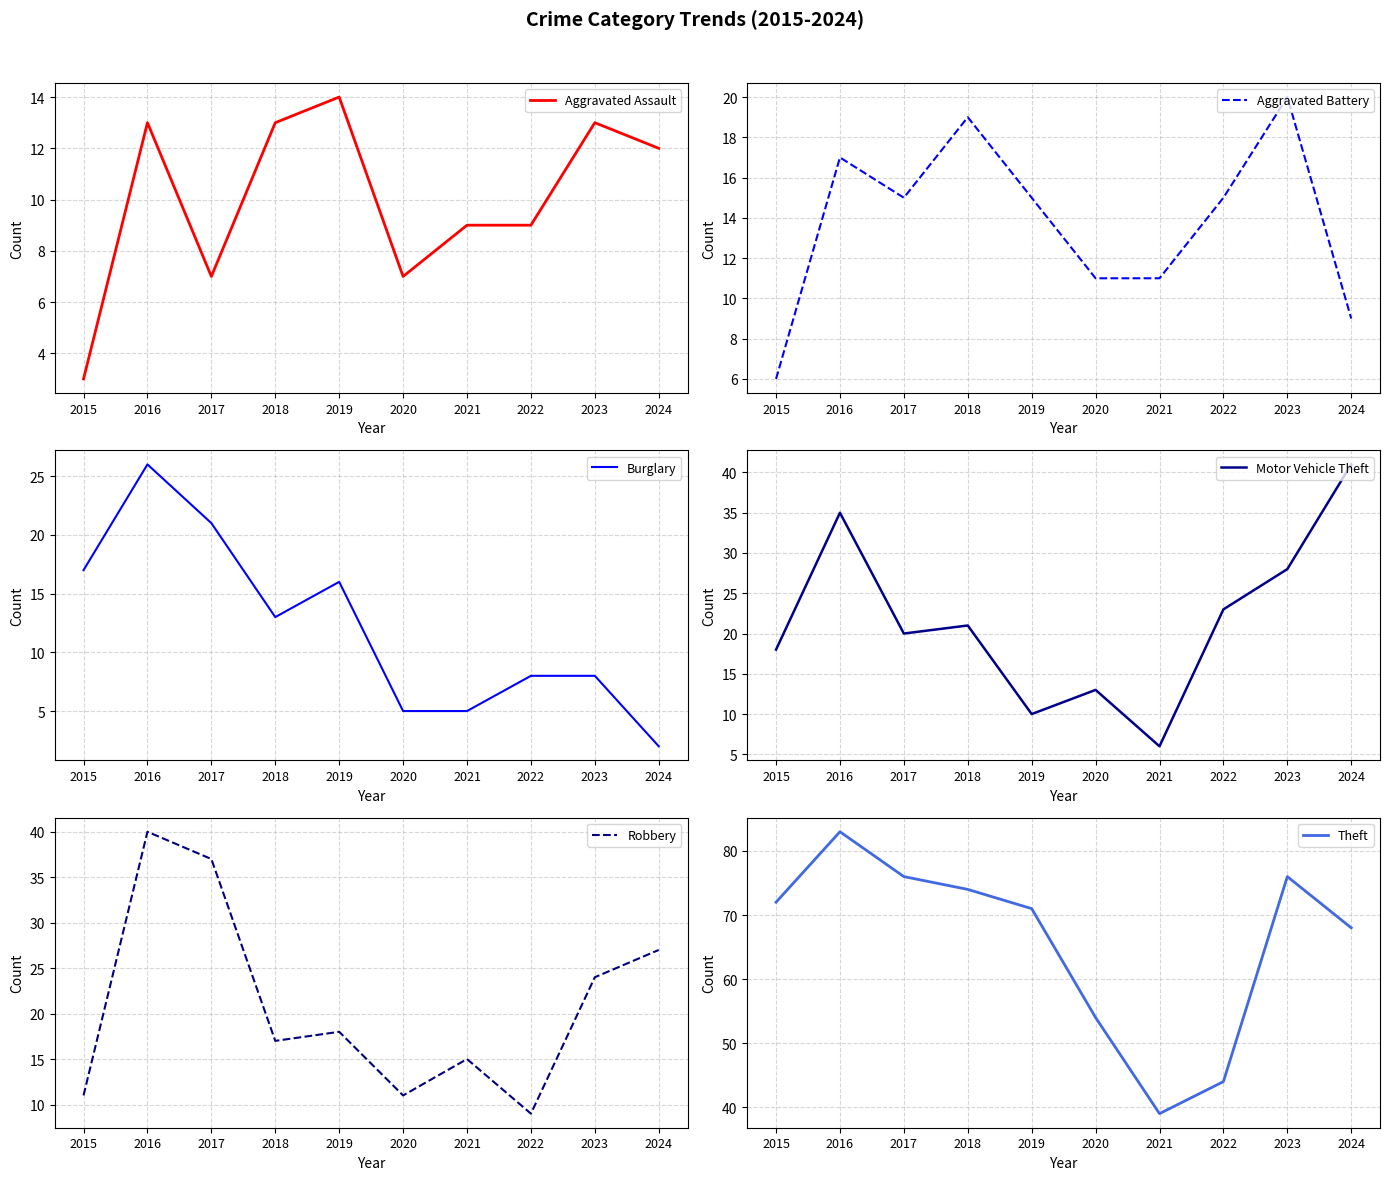

List the series in order of their peak value, highest first.

Theft, Motor Vehicle Theft, Robbery, Burglary, Aggravated Battery, Aggravated Assault